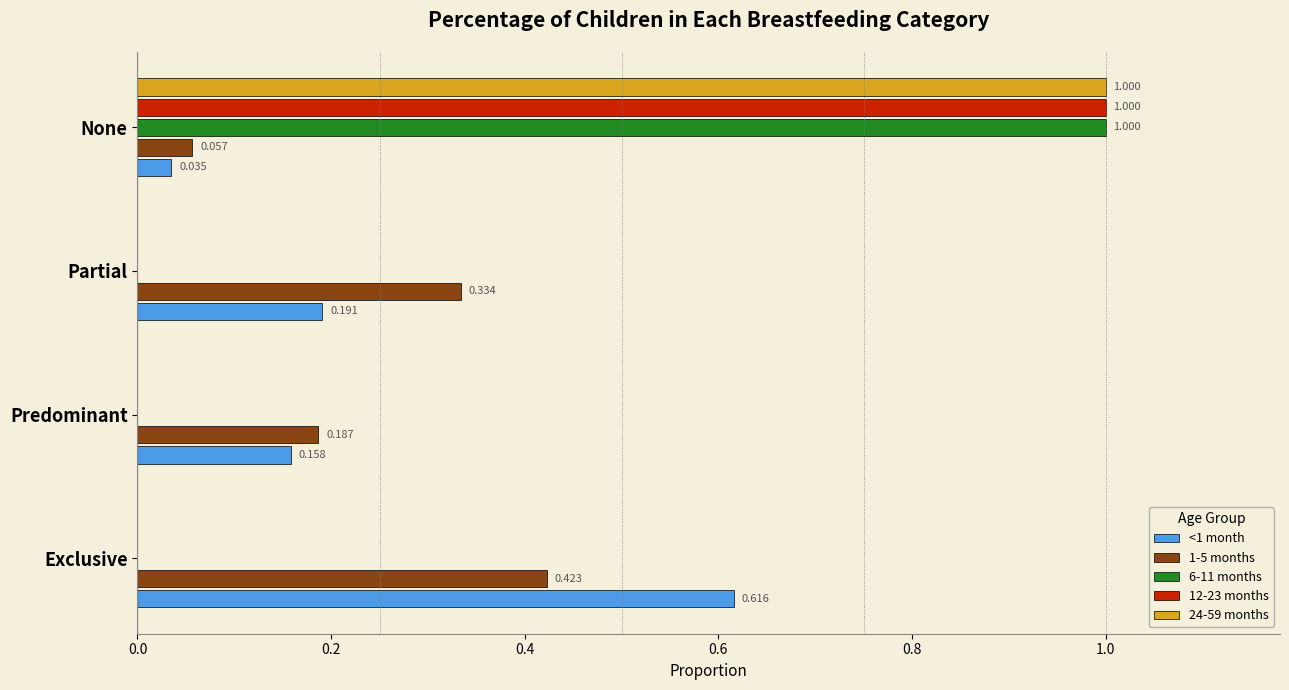

At which category is the sum across all series the highest?

None